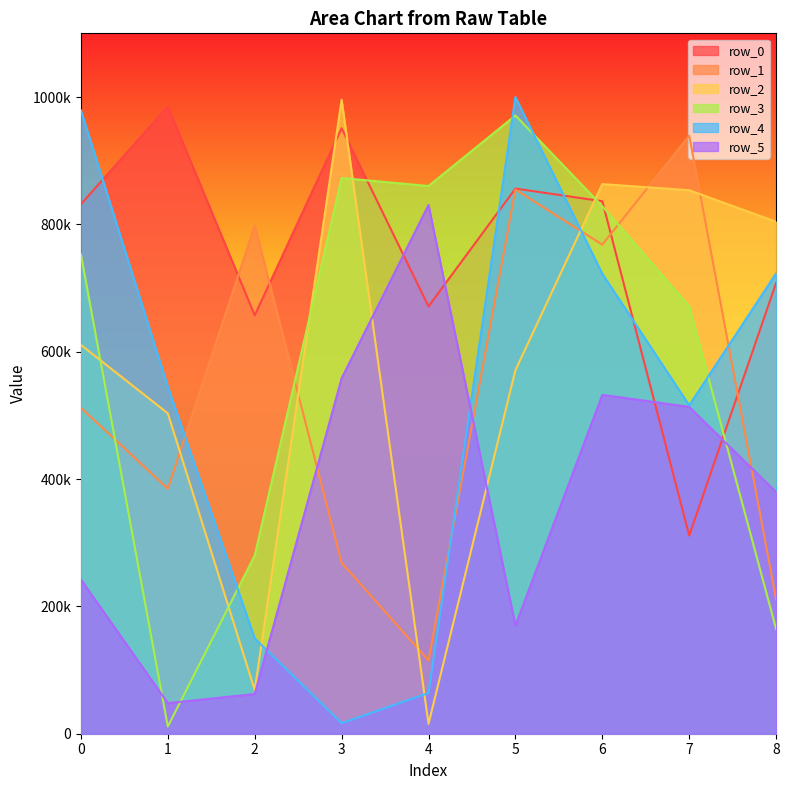

Reading left to right, extract all data points from this chart.

row_0: 0=831598	1=985068	2=657084	3=950898	4=671115	5=856178	6=836307	7=311215	8=708024
row_1: 0=511934	1=384965	2=798099	3=268429	4=115094	5=854739	6=768123	7=939249	8=210723
row_2: 0=610690	1=503198	2=68553	3=995559	4=15577	5=570940	6=863216	7=853596	8=803985
row_3: 0=752785	1=11291	2=279952	3=872807	4=860189	5=970993	6=828471	7=671168	8=164424
row_4: 0=979196	1=545026	2=149736	3=16577	4=63952	5=999824	6=722307	7=515798	8=723004
row_5: 0=242255	1=47999	2=62337	3=558173	4=830345	5=169800	6=532235	7=513288	8=379377